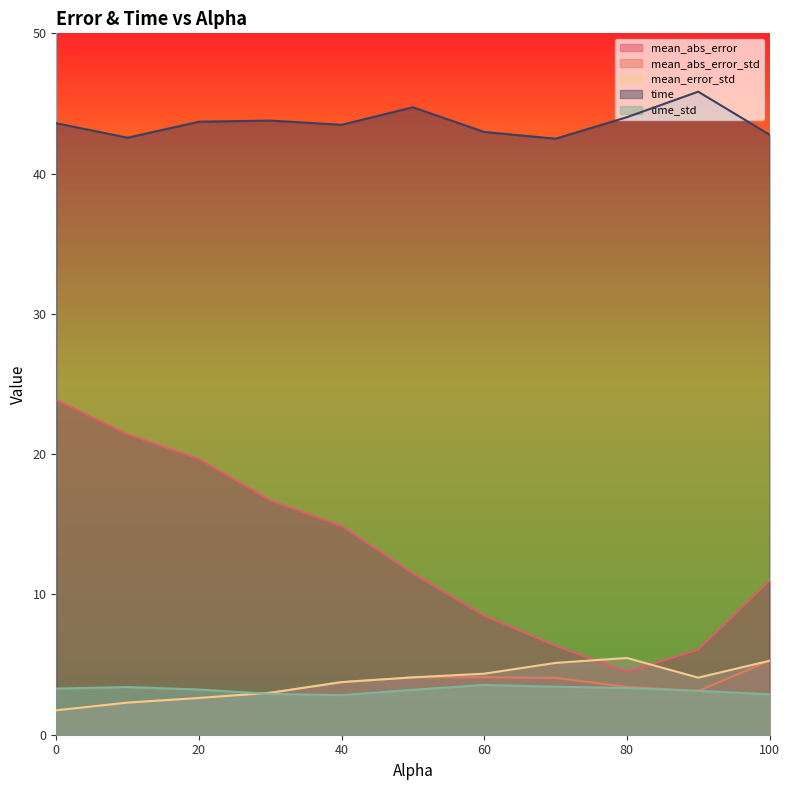

What position from the left is 10.0?

2